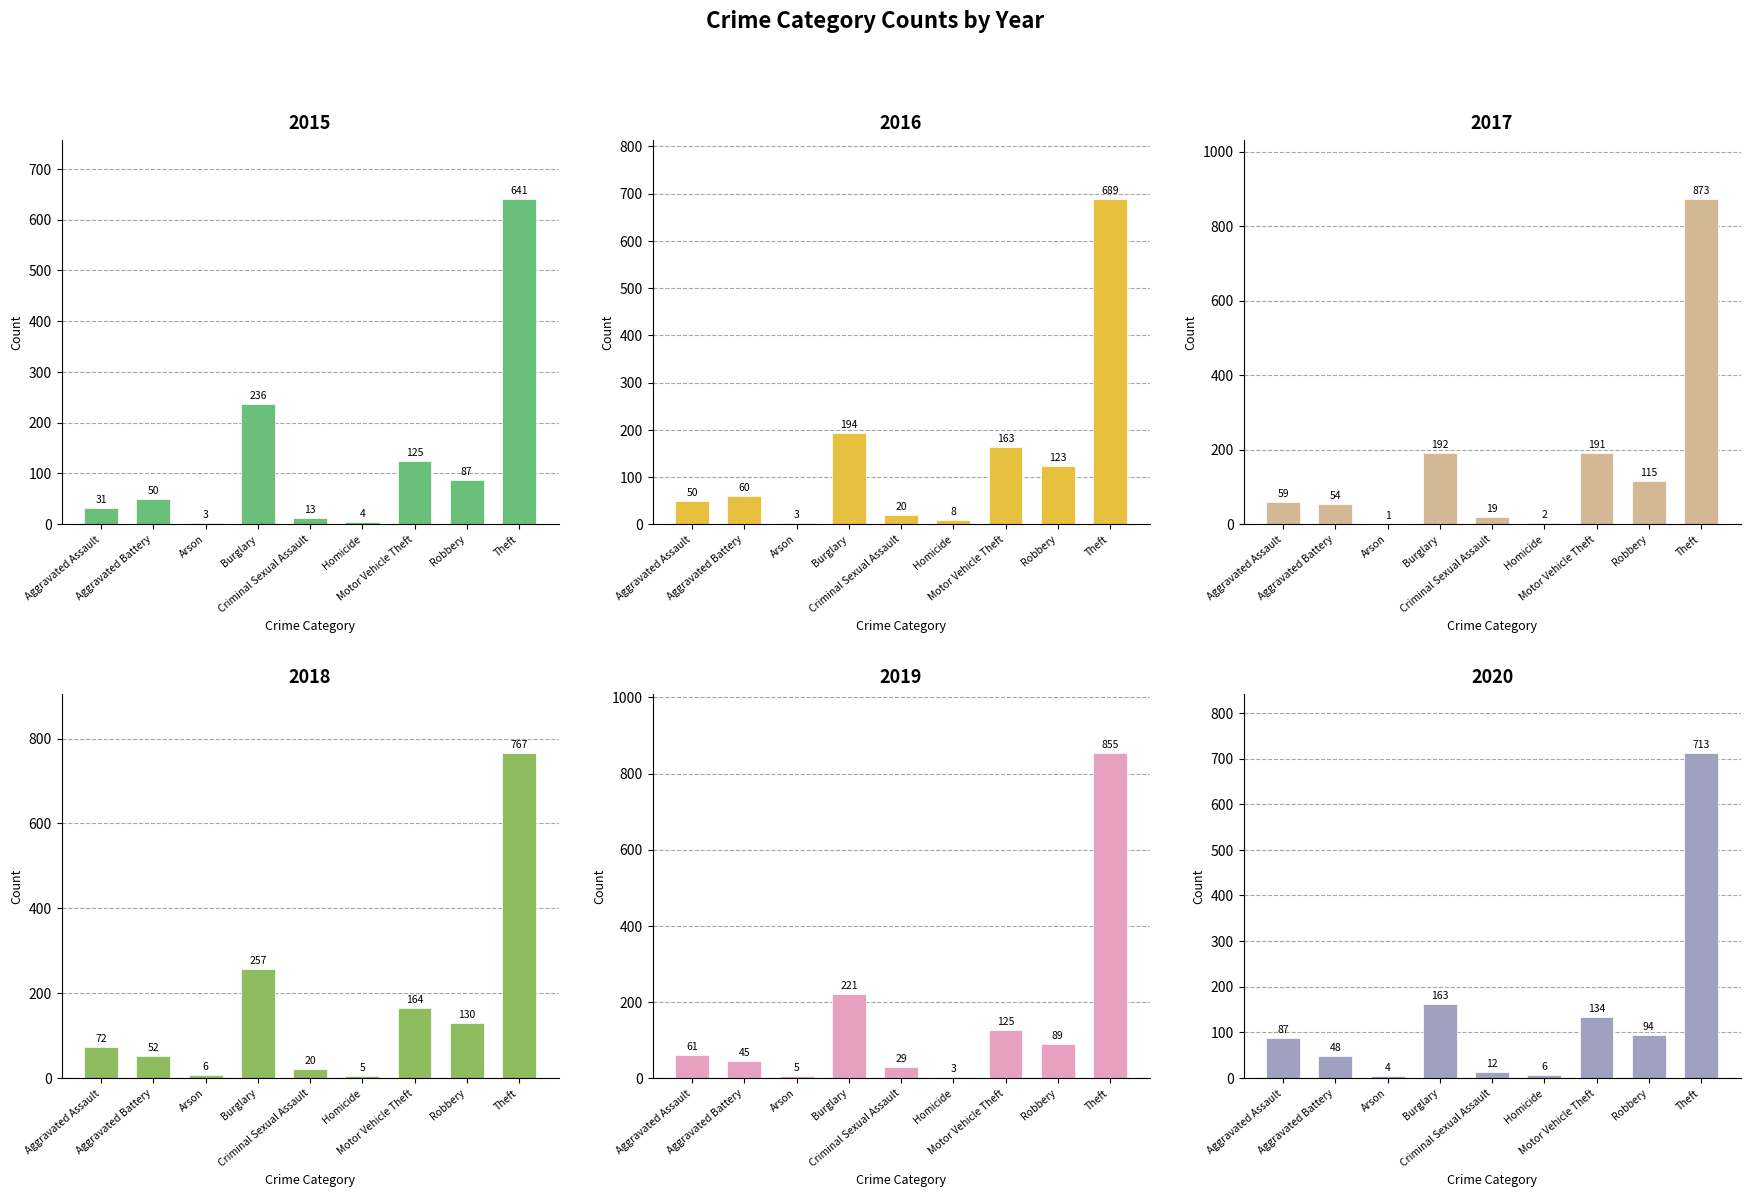

Is the value of 2018 at Robbery greater than the value of 2020 at Theft?

No